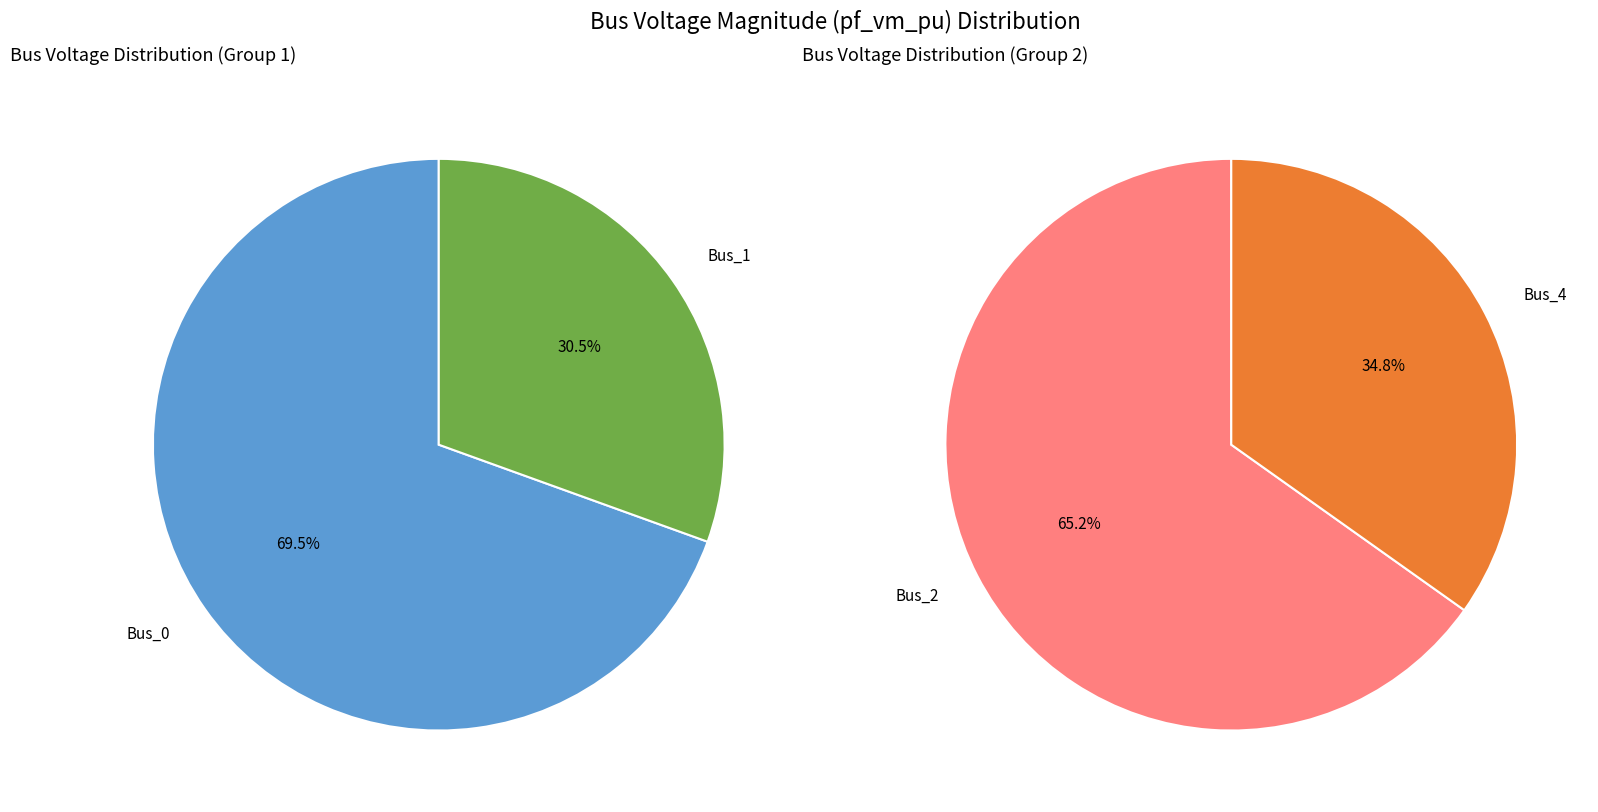

True or false: Bus_2 accounts for 4% of the total.

False